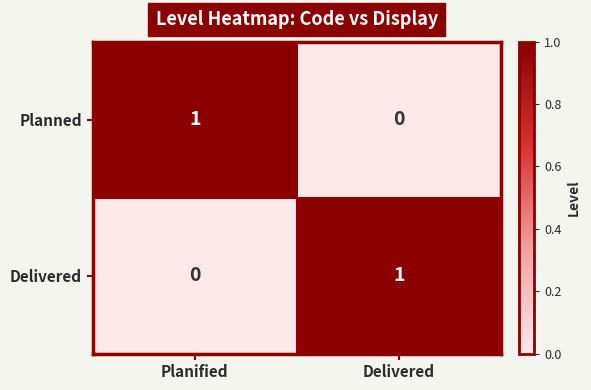

Reading right to left, extract all data points from this chart.

Planned: Delivered=0	Planified=1
Delivered: Delivered=1	Planified=0